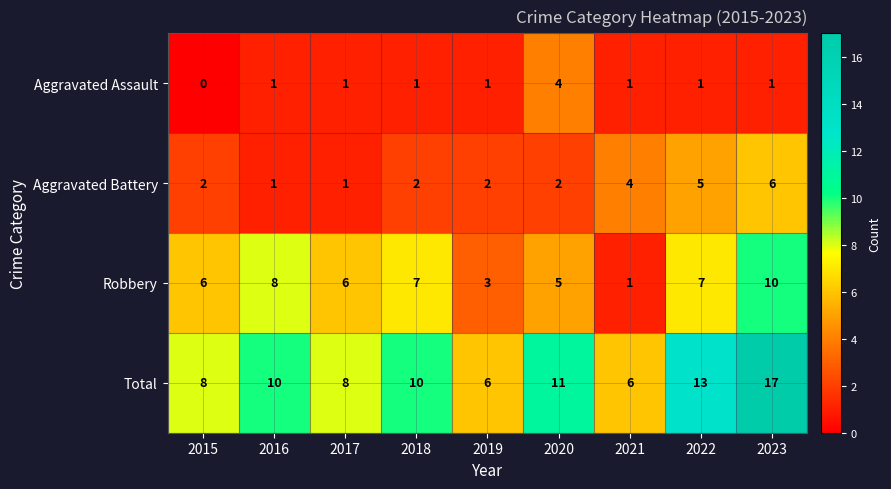

Is it true that Robbery equals 3 at 2020?

False